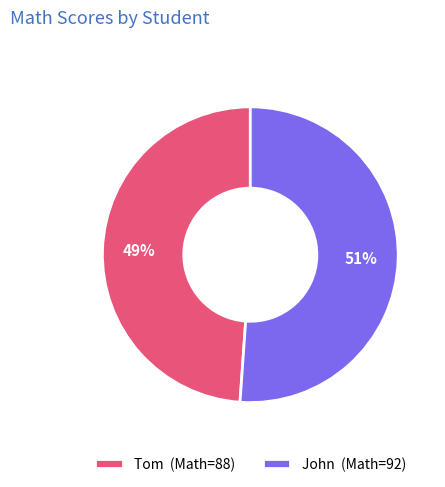

True or false: John accounts for 51% of the total.

True